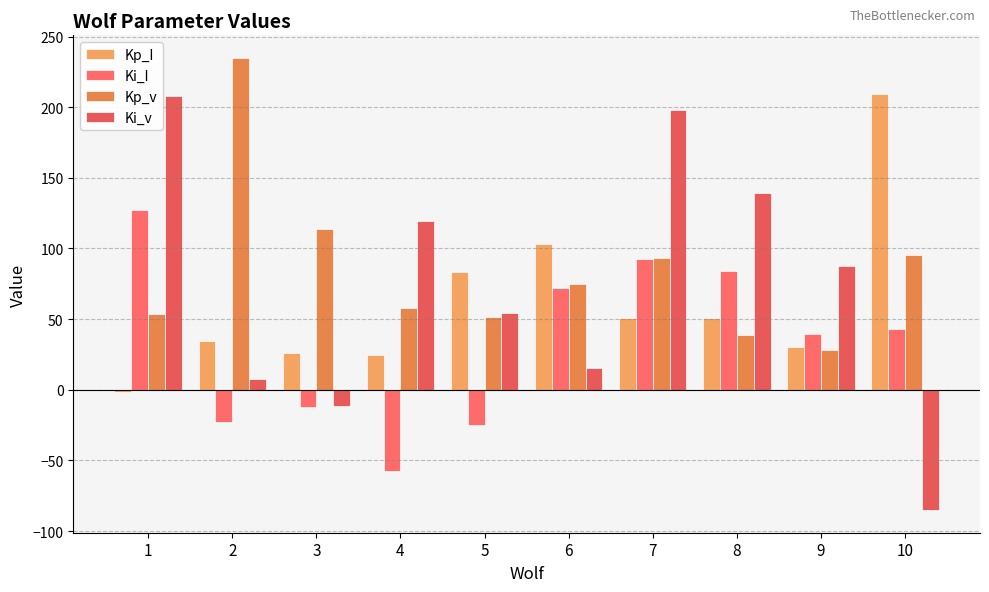

What is the sum of all Kp_v values?

842.3